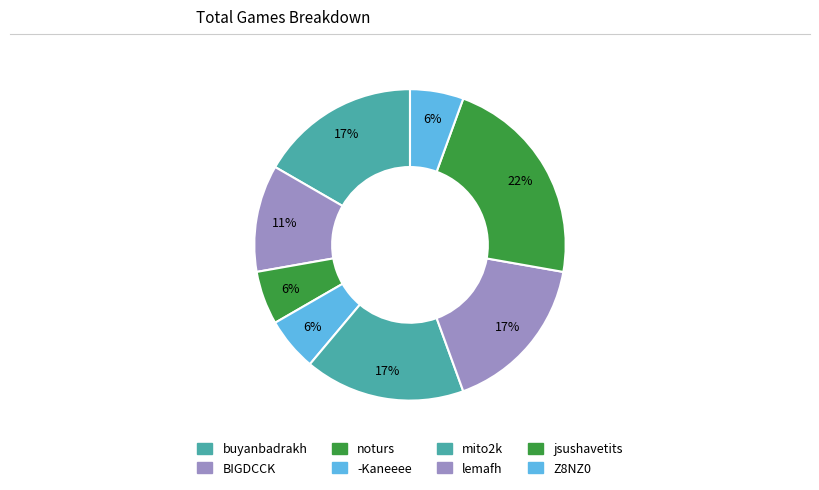

How much of the chart is everything except jsushavetits?

77.8%